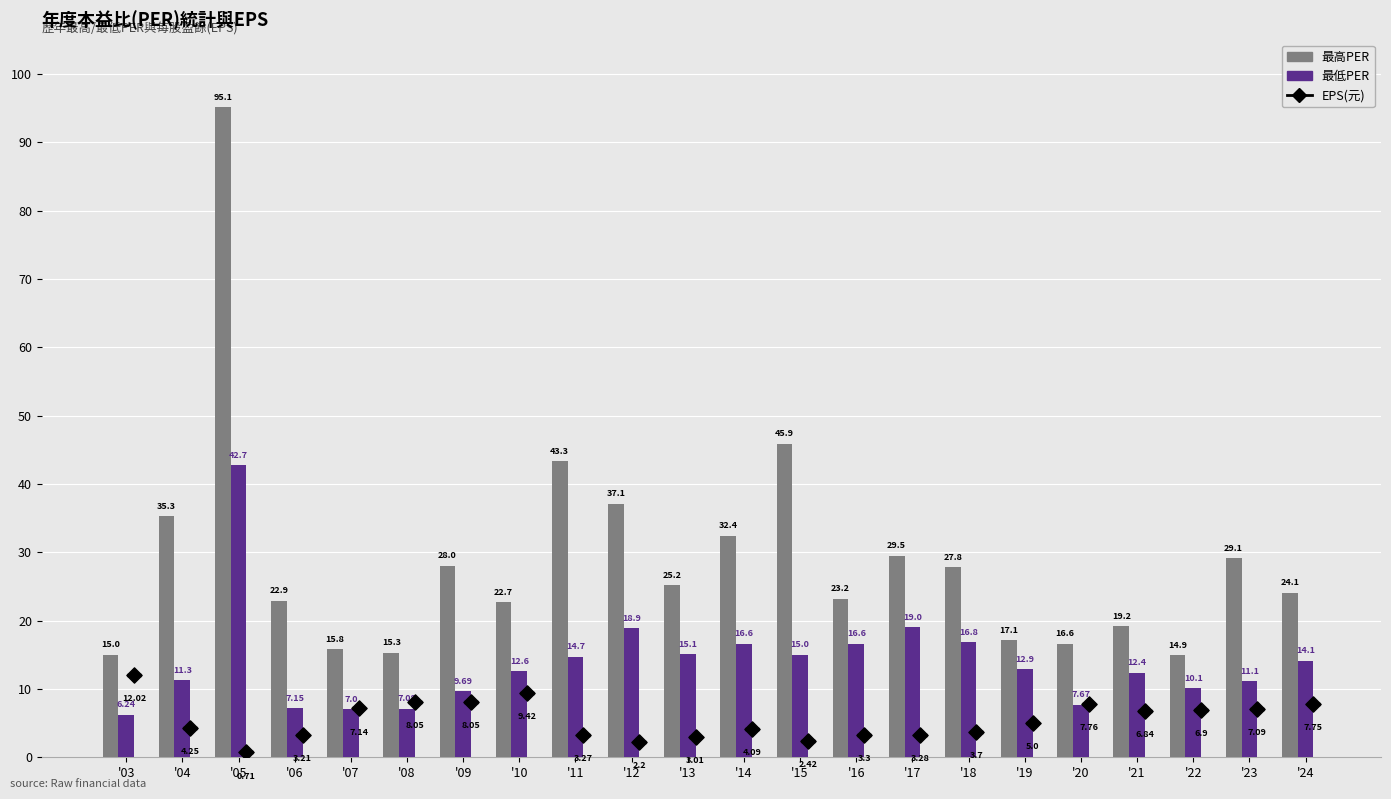

Which series has the largest total across all categories?

最高PER